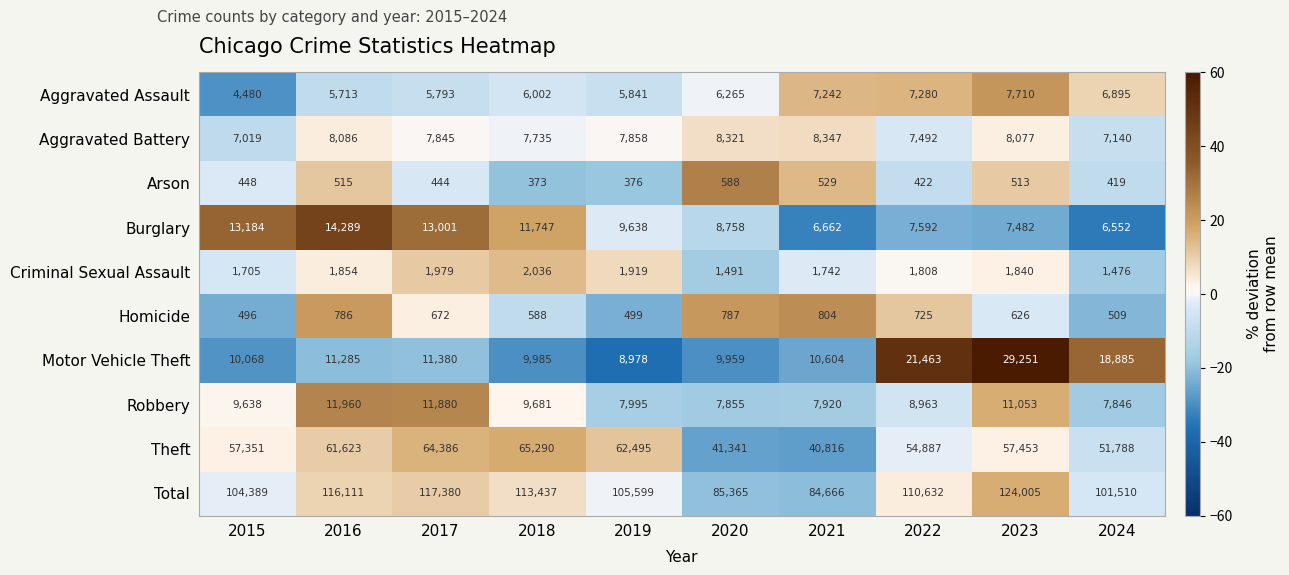

What is the sum of all Aggravated Battery values?

77920